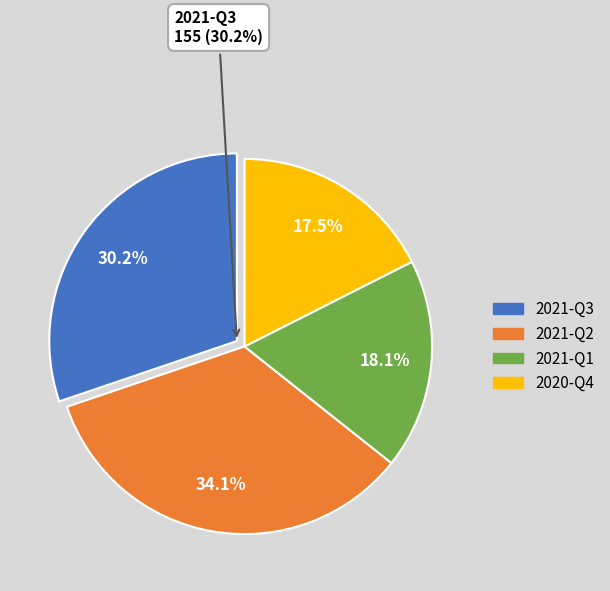

To the nearest percent, what is the average slice percentage?

25%